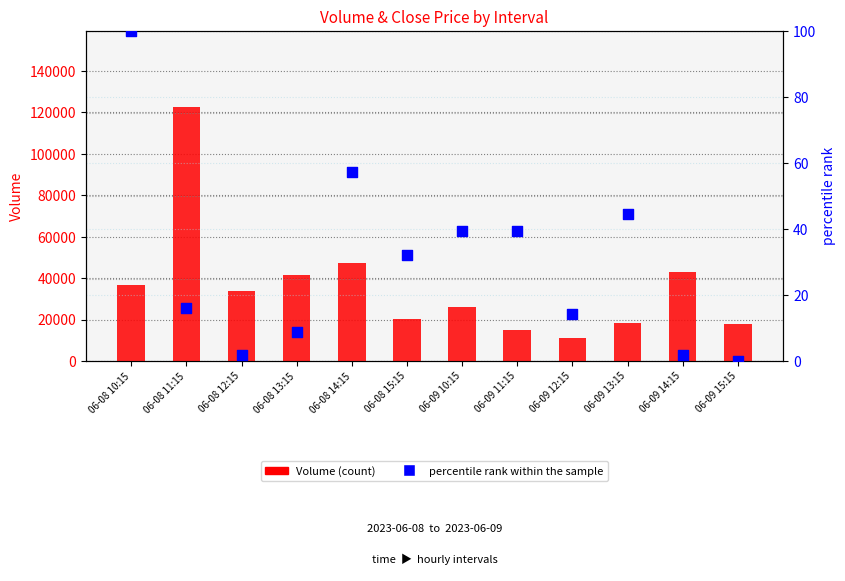

Is the value of percentile rank within the sample at 06-09 10:15 greater than the value of Volume at 06-09 14:15?

No